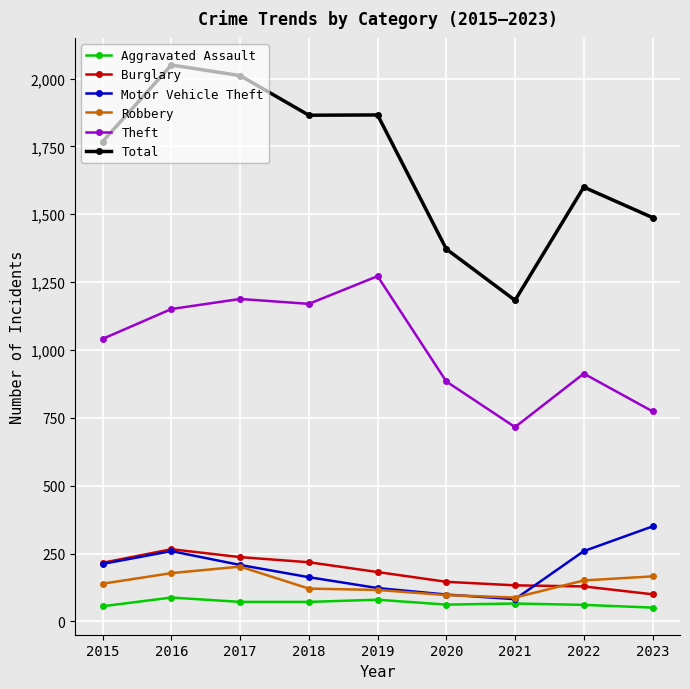

At which label does Theft reach its minimum?

2021